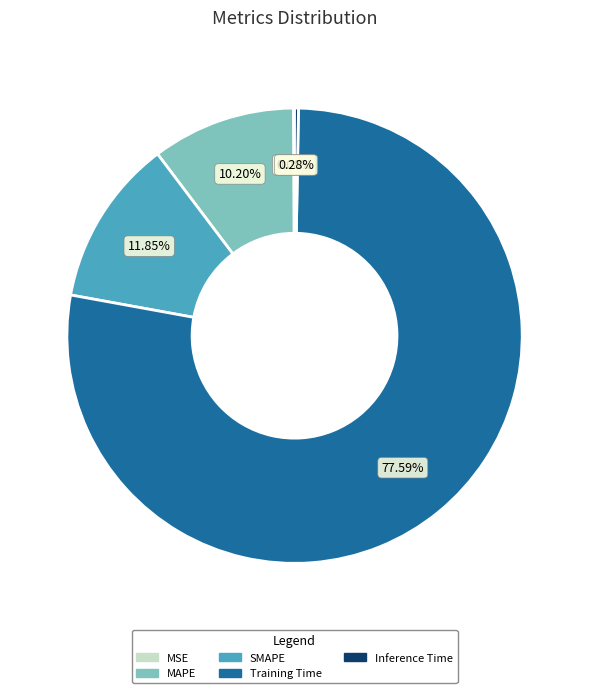

Do SMAPE and Training Time together represent more than half of the pie?

Yes